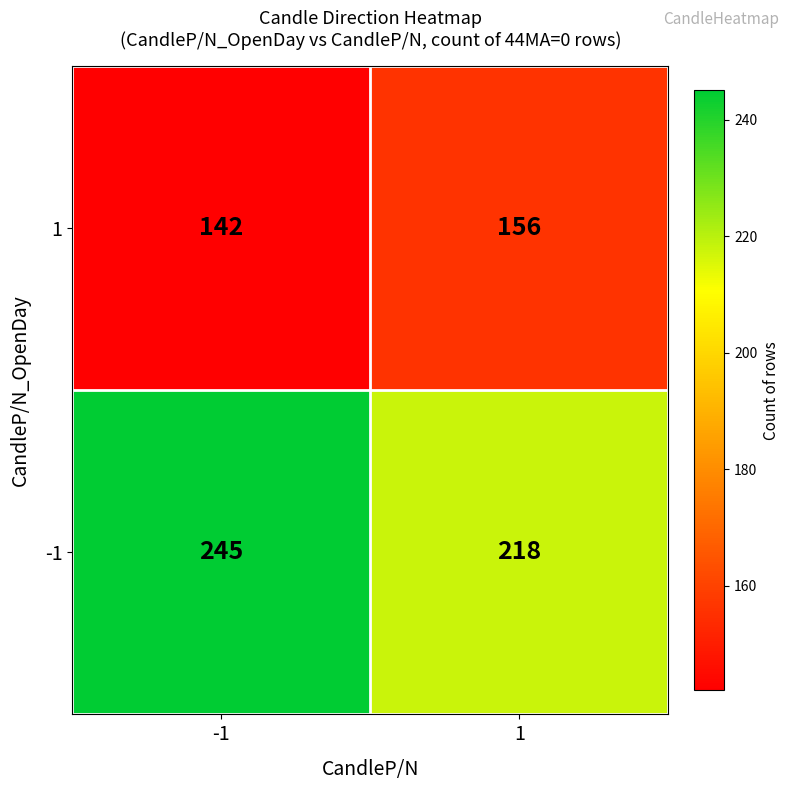

At which category is the sum across all series the highest?

-1